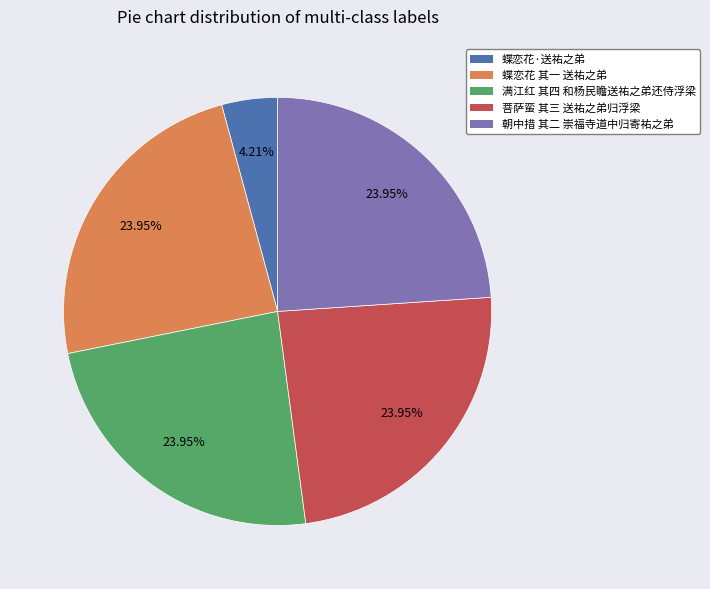

Which category has the smallest portion of the pie?

蝶恋花·送祐之弟